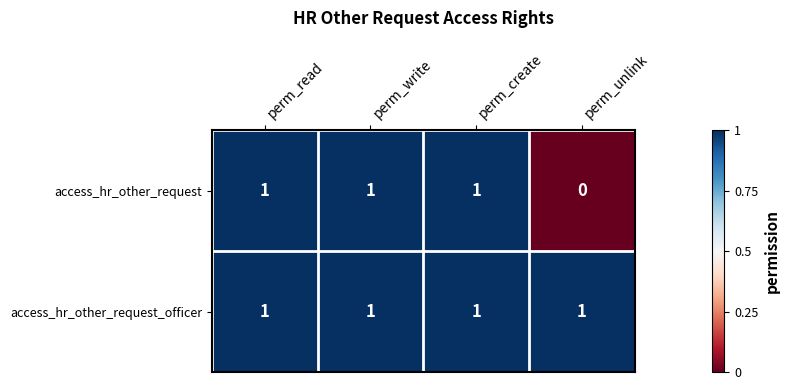

What is the sum of all access_hr_other_request_officer values?

4